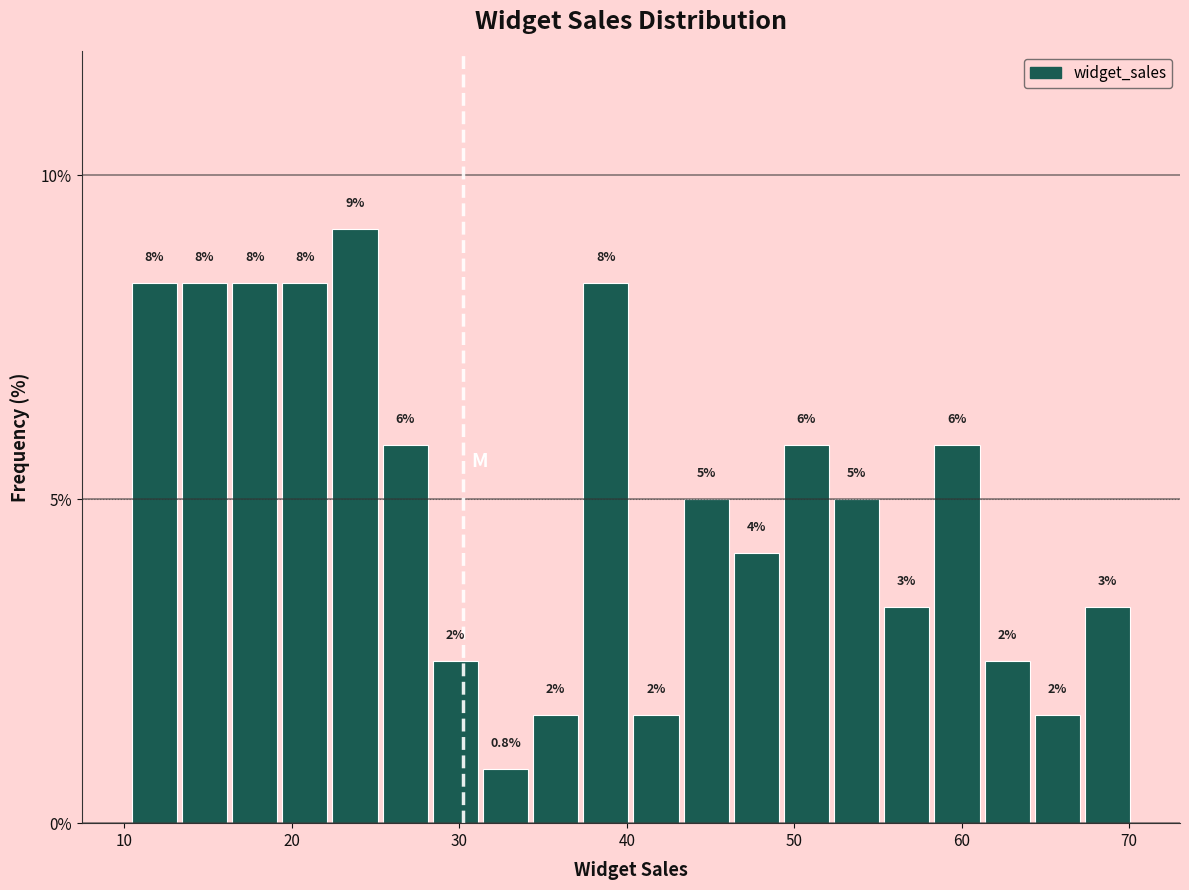

Read against the x-axis, roughly where is the centre of the tallest bar?

24